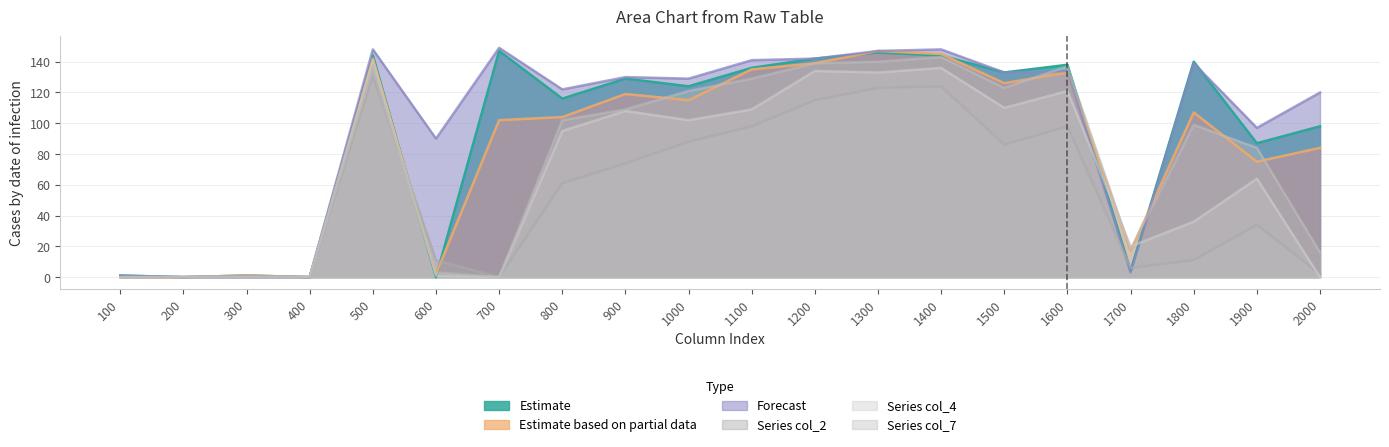

At which label does col_7 reach its peak?

1400